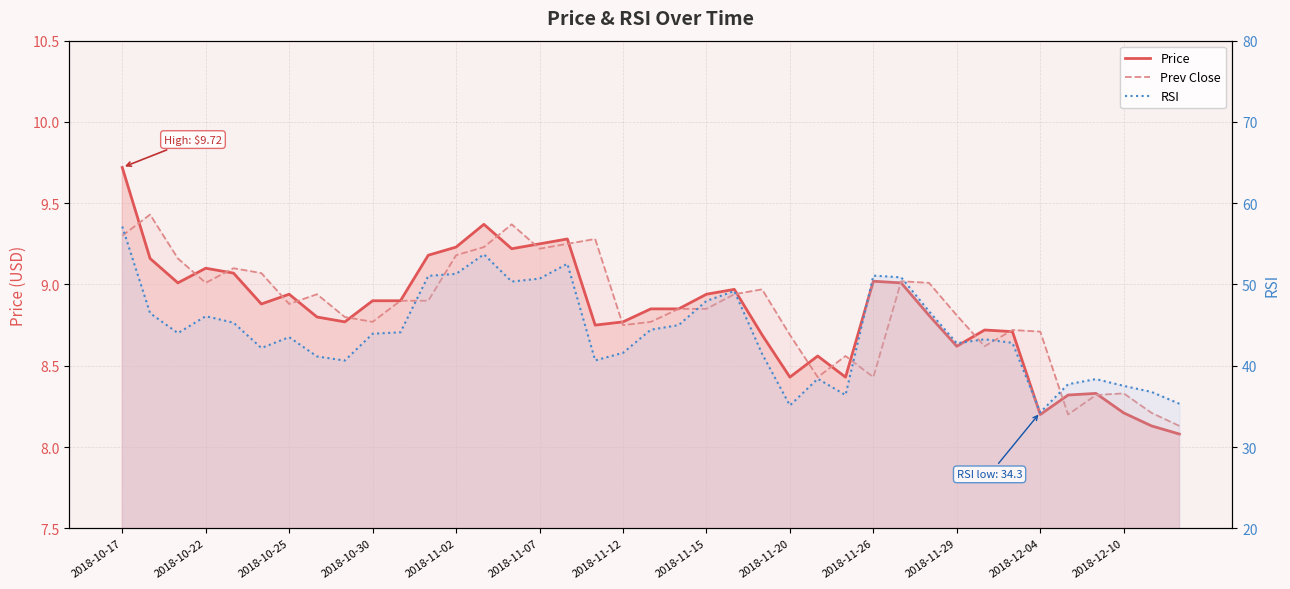

Reading left to right, what are all the values shown in this chart?

Price: 9.7	9.2	9.0	9.1	9.1	8.9	8.9	8.8	8.8	8.9	8.9	9.2	9.2	9.4	9.2	9.2	9.3	8.8	8.8	8.8	8.8	8.9	9.0	8.7	8.4	8.6	8.4	9.0	9.0	8.8	8.6	8.7	8.7	8.2	8.3	8.3	8.2	8.1	8.1
Prev Close: 9.3	9.4	9.2	9.0	9.1	9.1	8.9	8.9	8.8	8.8	8.9	8.9	9.2	9.2	9.4	9.2	9.2	9.3	8.8	8.8	8.8	8.8	8.9	9.0	8.7	8.4	8.6	8.4	9.0	9.0	8.8	8.6	8.7	8.7	8.2	8.3	8.3	8.2	8.1
RSI: 57.1	46.5	44.0	46.1	45.3	42.2	43.5	41.1	40.6	43.9	44.1	51.1	51.3	53.7	50.4	50.7	52.5	40.7	41.6	44.4	45.0	48.0	49.2	41.5	35.1	38.4	36.4	51.1	50.9	46.7	42.8	43.3	42.8	34.3	37.7	38.4	37.5	36.8	35.3